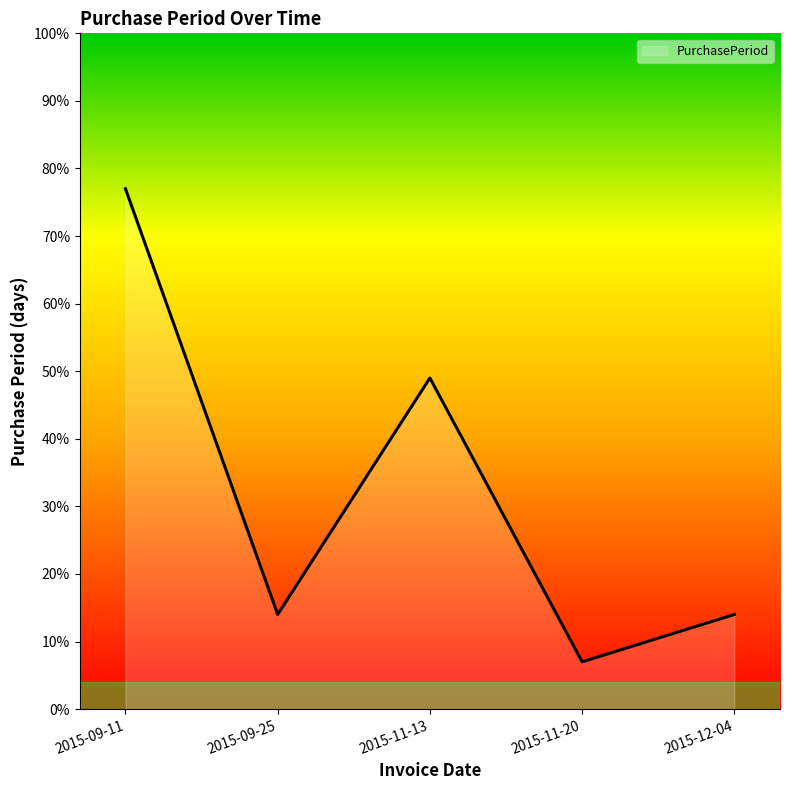

How many series are shown in this chart?

1